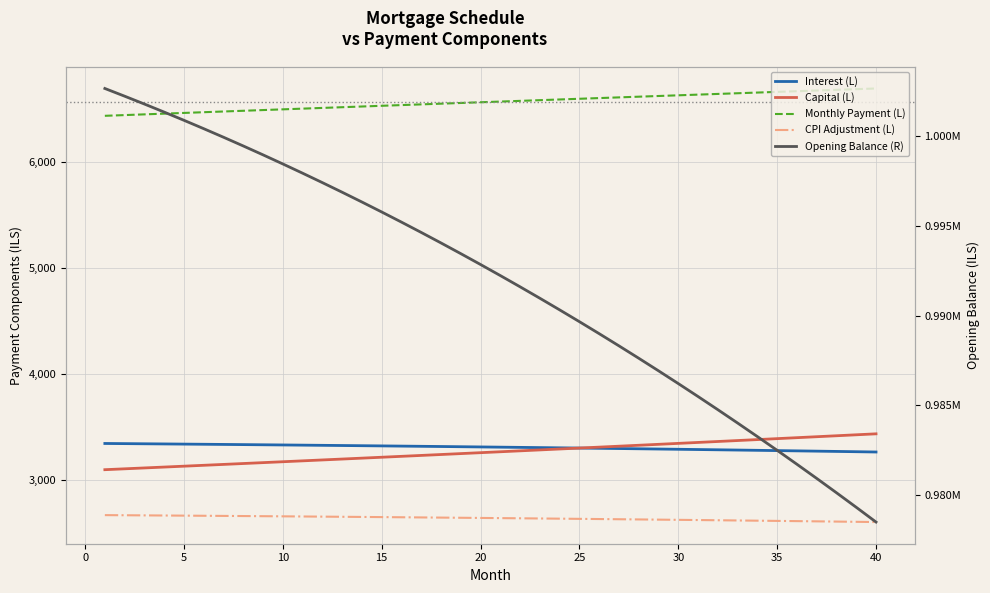

True or false: cpi and interest cross at least once.

False